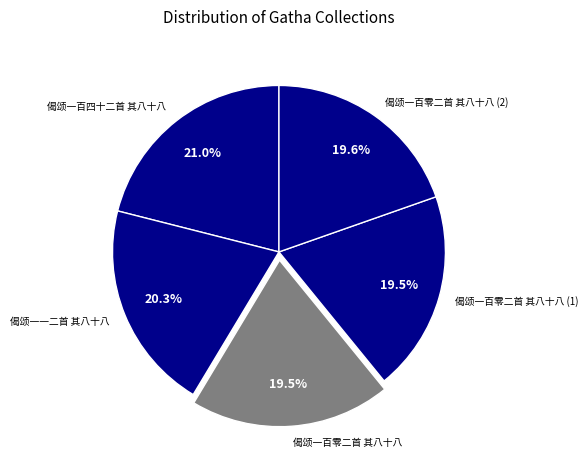

What is the largest slice in the pie chart?

偈颂一百四十二首 其八十八